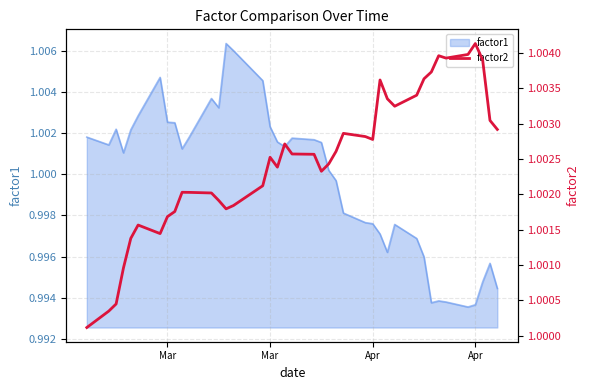

Is it true that the value at Mar is 0.4?

False